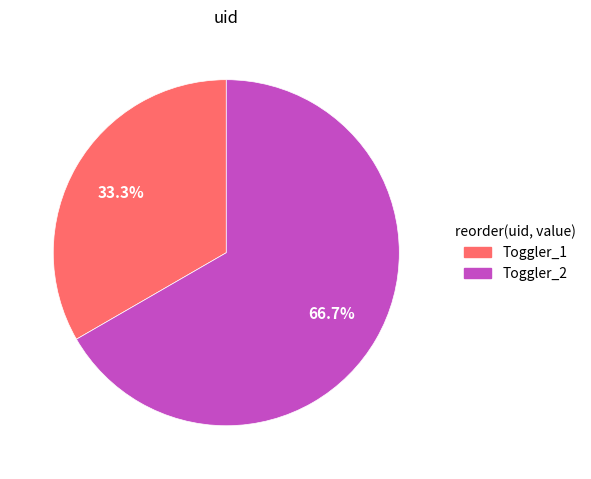

Is there a majority slice in this chart?

Yes